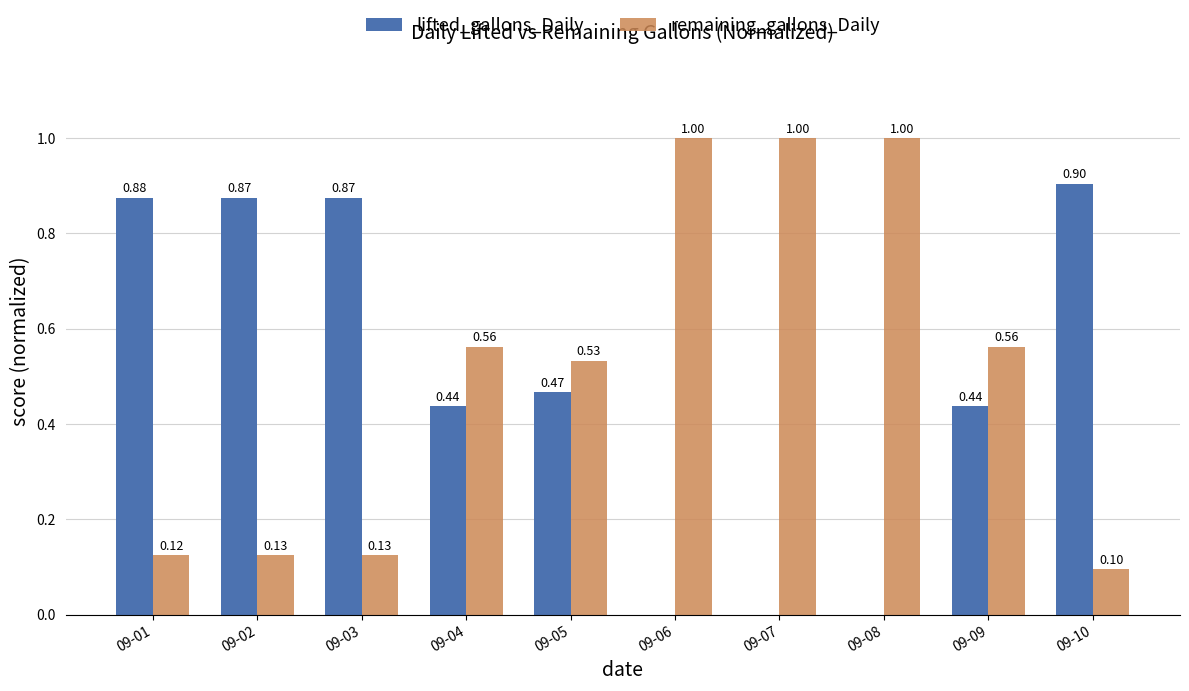

Is the value of remaining_gallons_Daily at 09-03 greater than the value of lifted_gallons_Daily at 09-03?

No